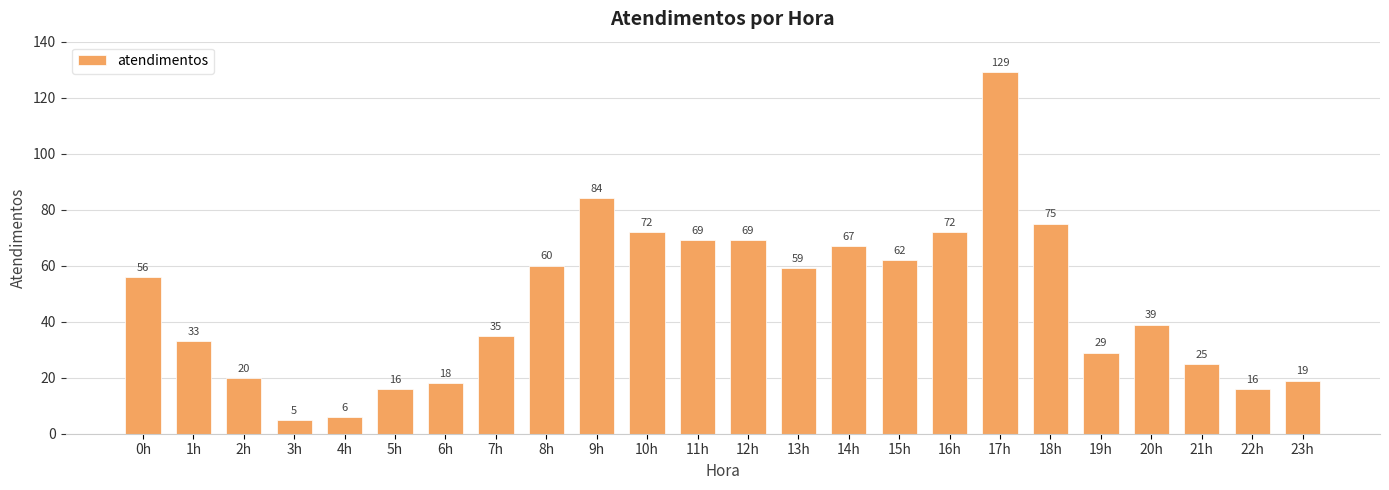

Does the chart contain any negative values?

No